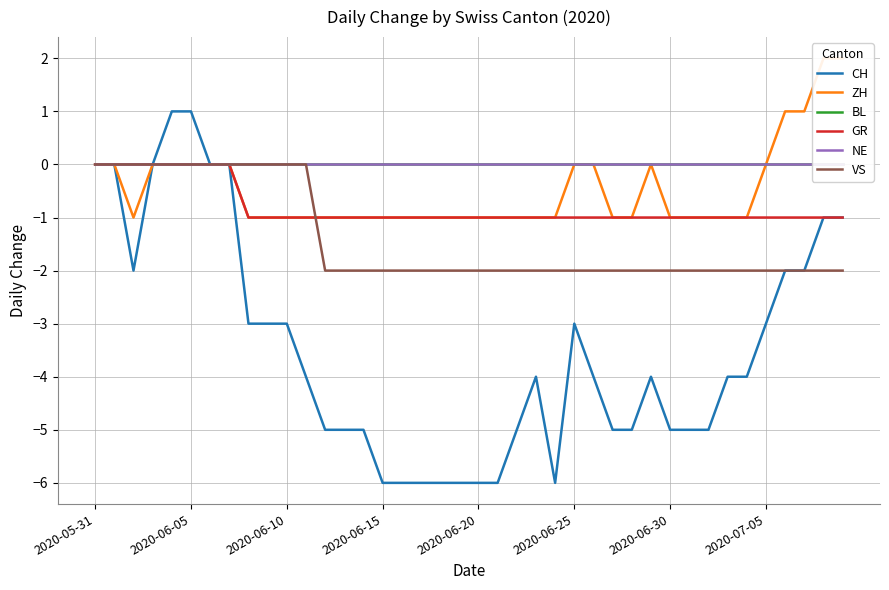

What is the difference between the highest and lowest values at 13?

5